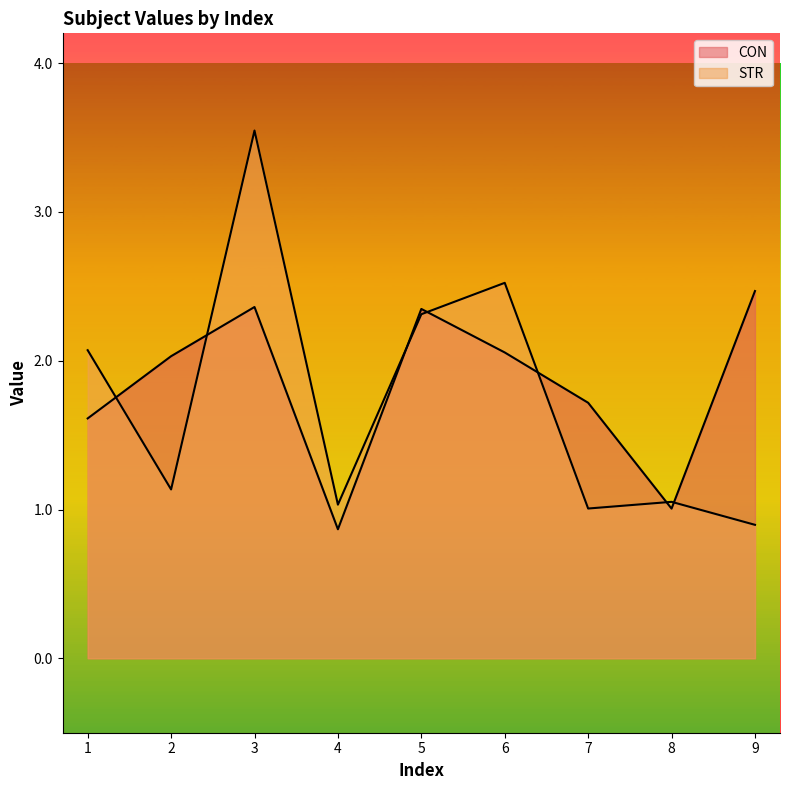

List the series in order of their peak value, highest first.

STR, CON